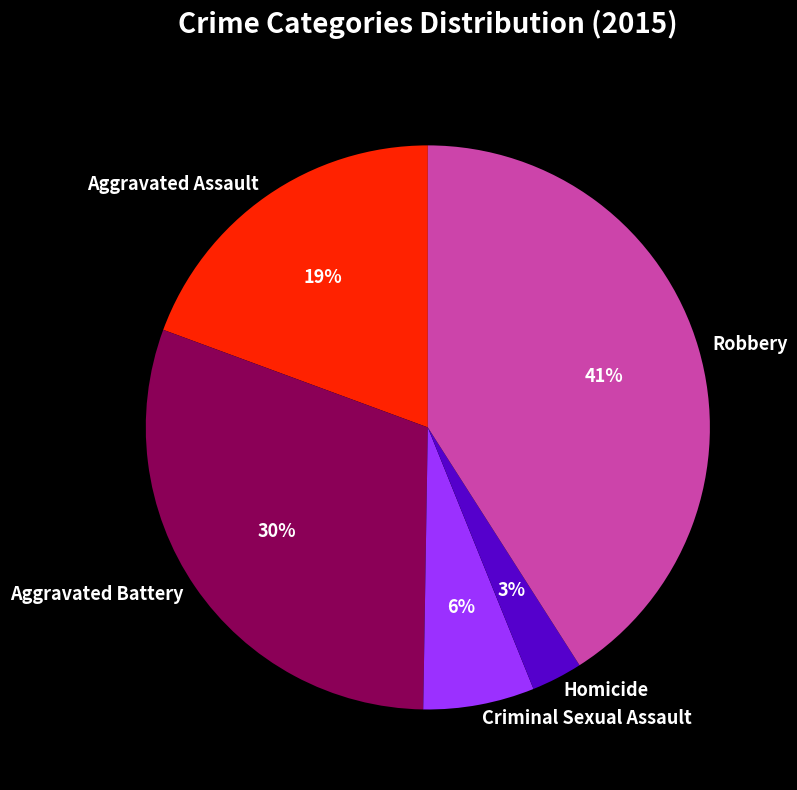

Rank the categories by value from lowest to highest.

Homicide, Criminal Sexual Assault, Aggravated Assault, Aggravated Battery, Robbery